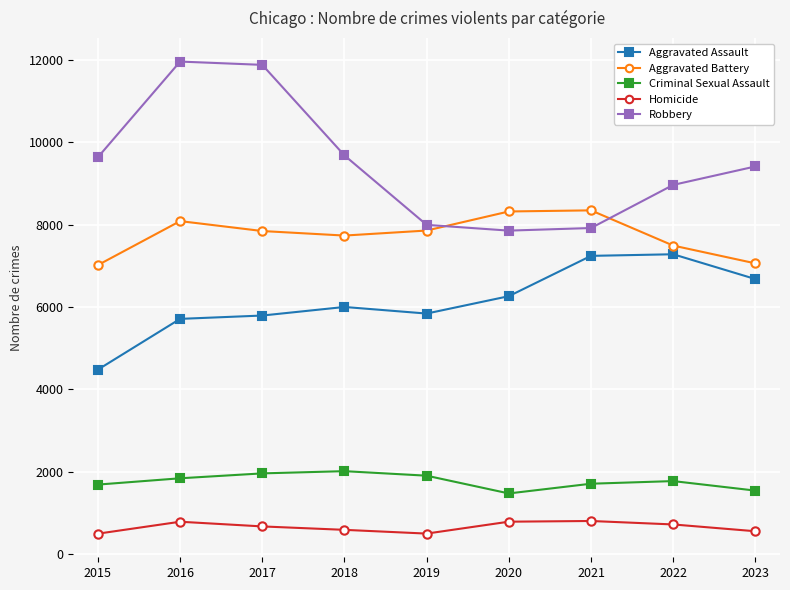

What is the lowest value of the Homicide series?

496